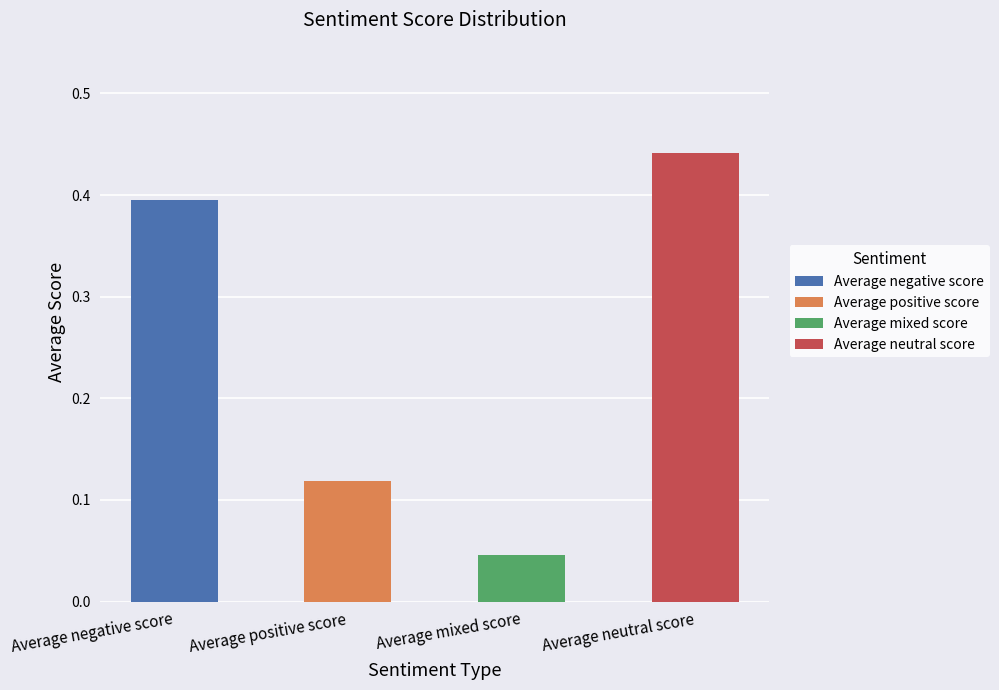

What position from the left is Average positive score?

2